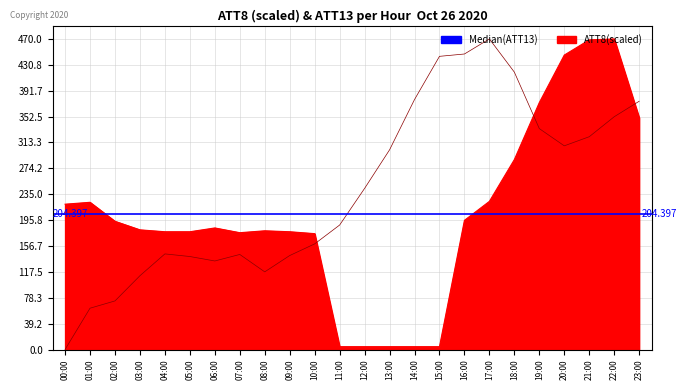

Rank the categories by value from lowest to highest.

00:00, 01:00, 02:00, 03:00, 08:00, 06:00, 05:00, 09:00, 07:00, 04:00, 10:00, 11:00, 12:00, 13:00, 20:00, 21:00, 19:00, 22:00, 23:00, 14:00, 18:00, 15:00, 16:00, 17:00